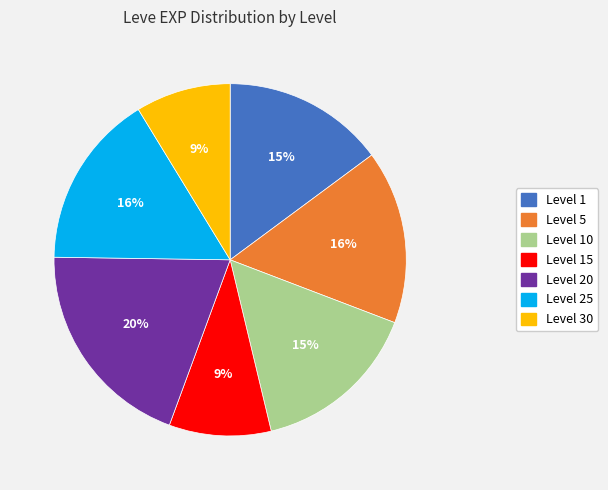

To the nearest percent, what is the difference between the largest and smallest slice percentages?

11%